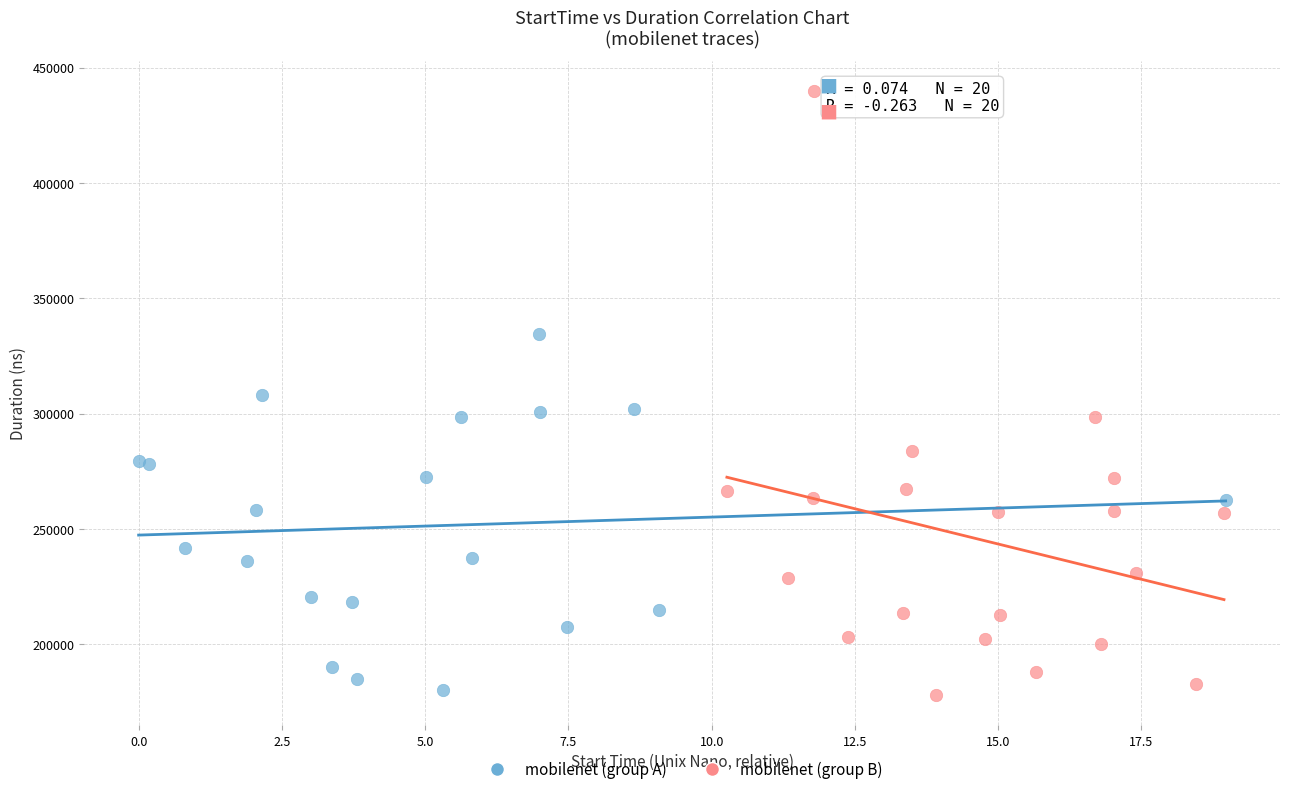

Which series contains the highest Y value?

mobilenet (group B)